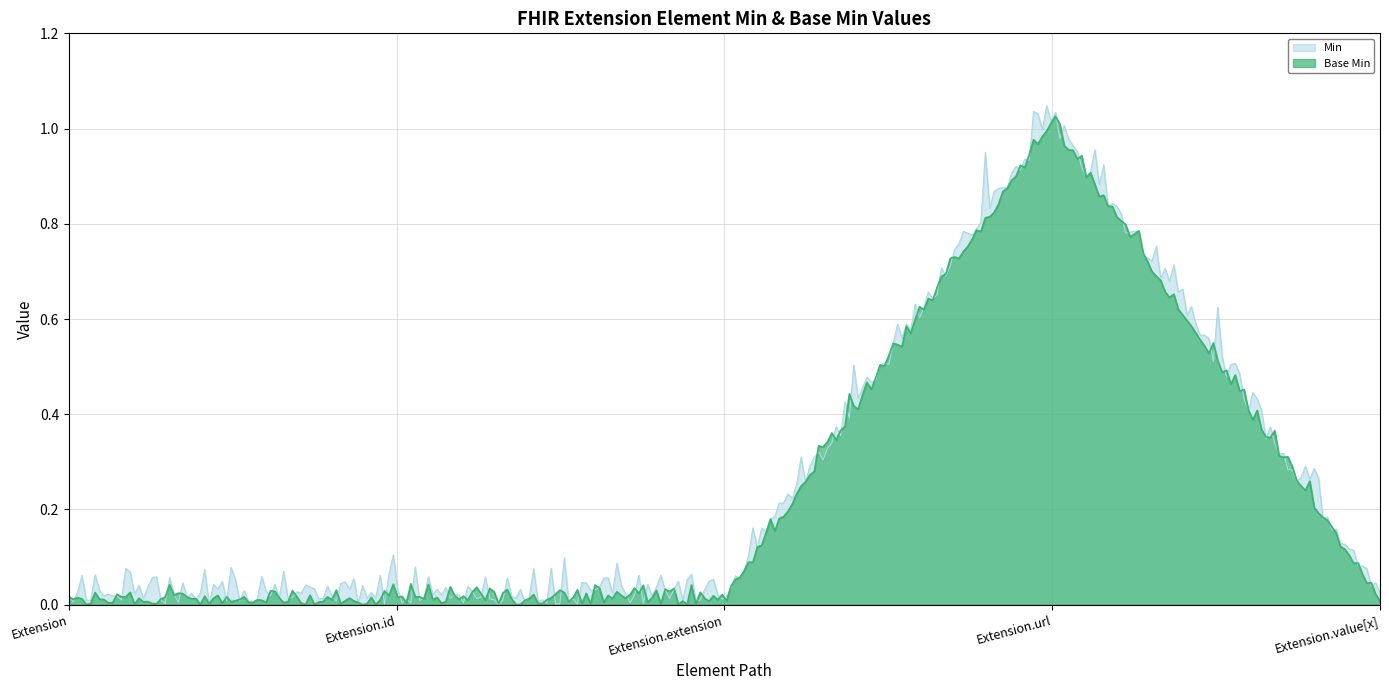

What is the label of the 3rd point from the right?

Extension.extension